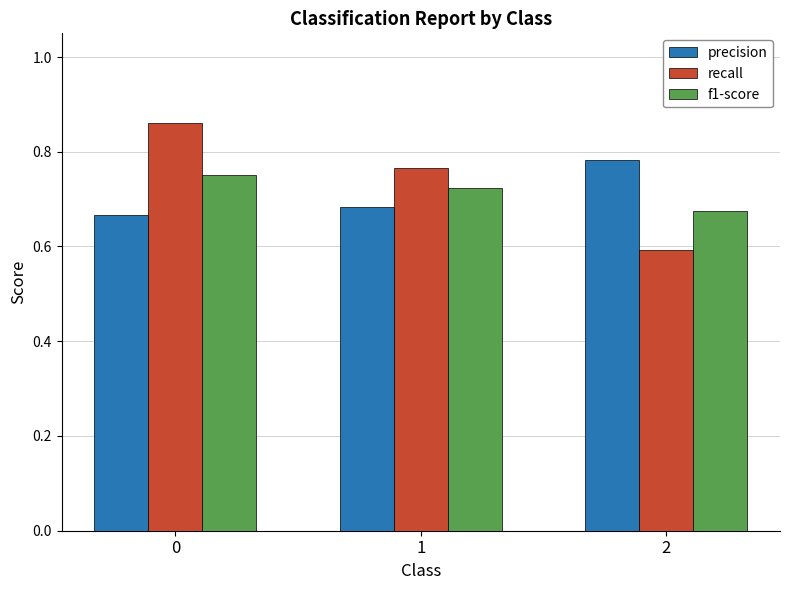

List the series in order of their overall mean, highest first.

recall, f1-score, precision